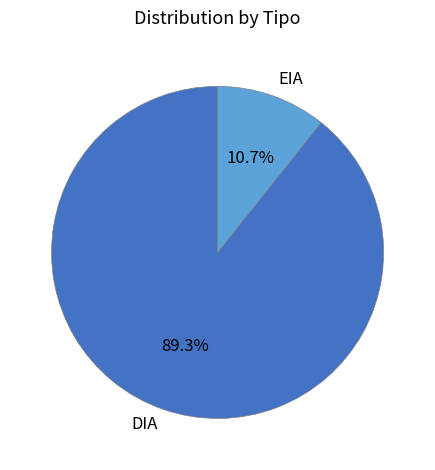

What is the smallest slice in the pie chart?

EIA